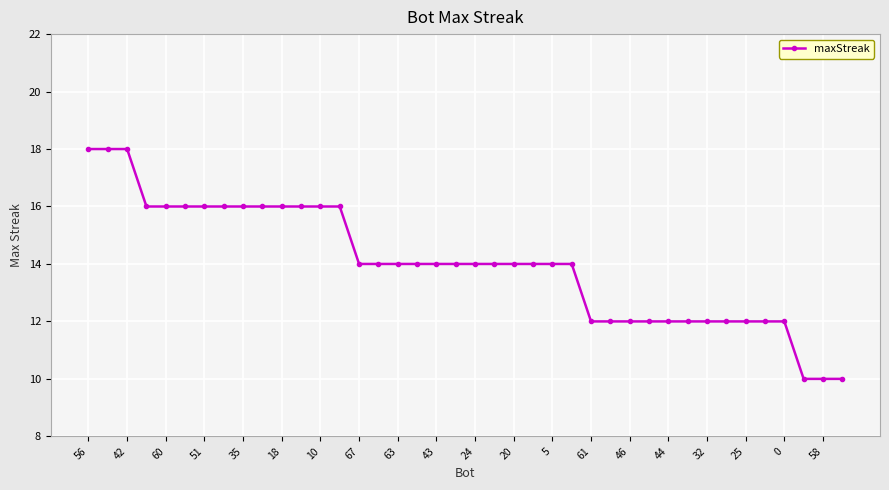

What is the sum of all values?

560